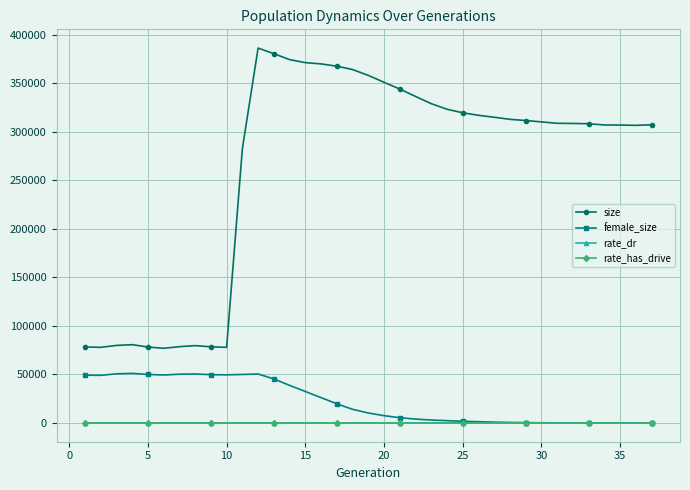

True or false: female_size and size cross at least once.

False